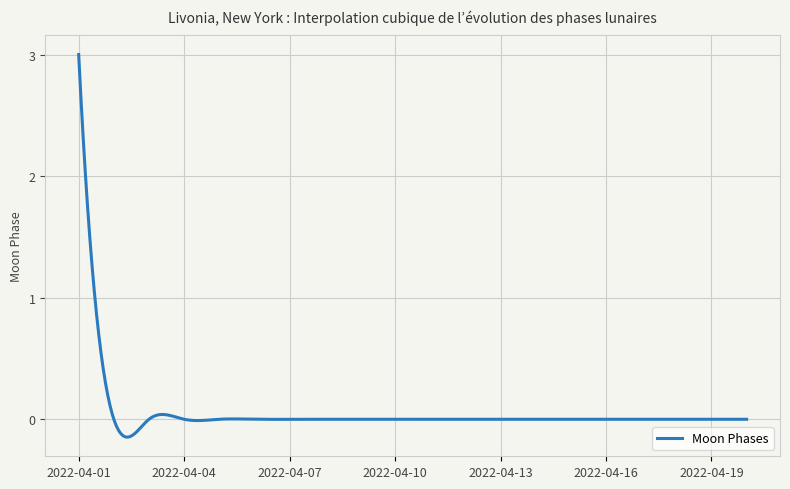

What is the maximum value shown in the chart?

3.0